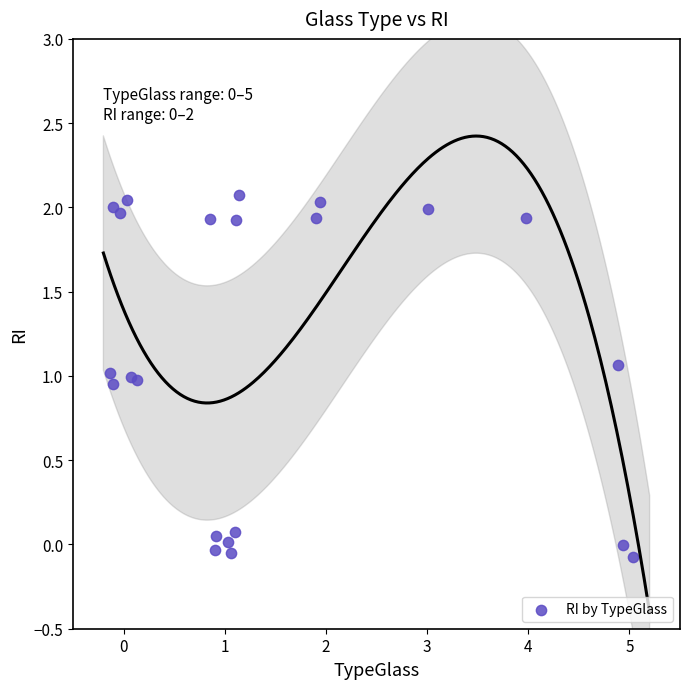

What is the range of Y values (max minus min)?

2.1